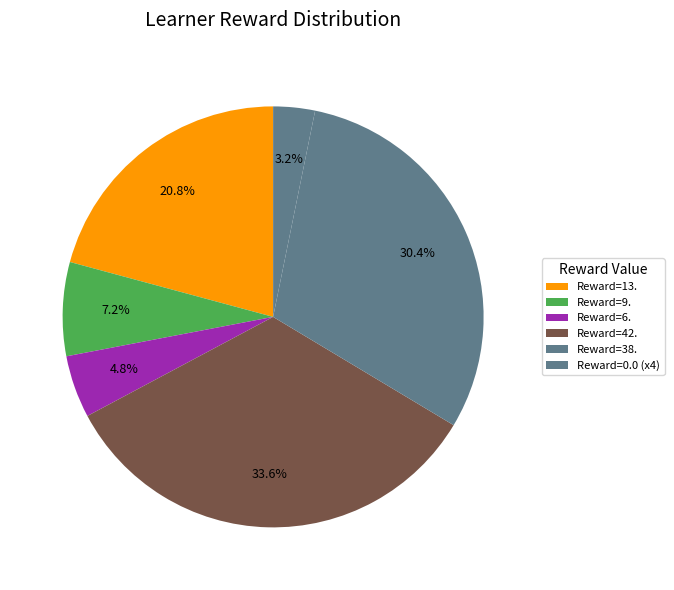

Count the number of slices in the pie.

6